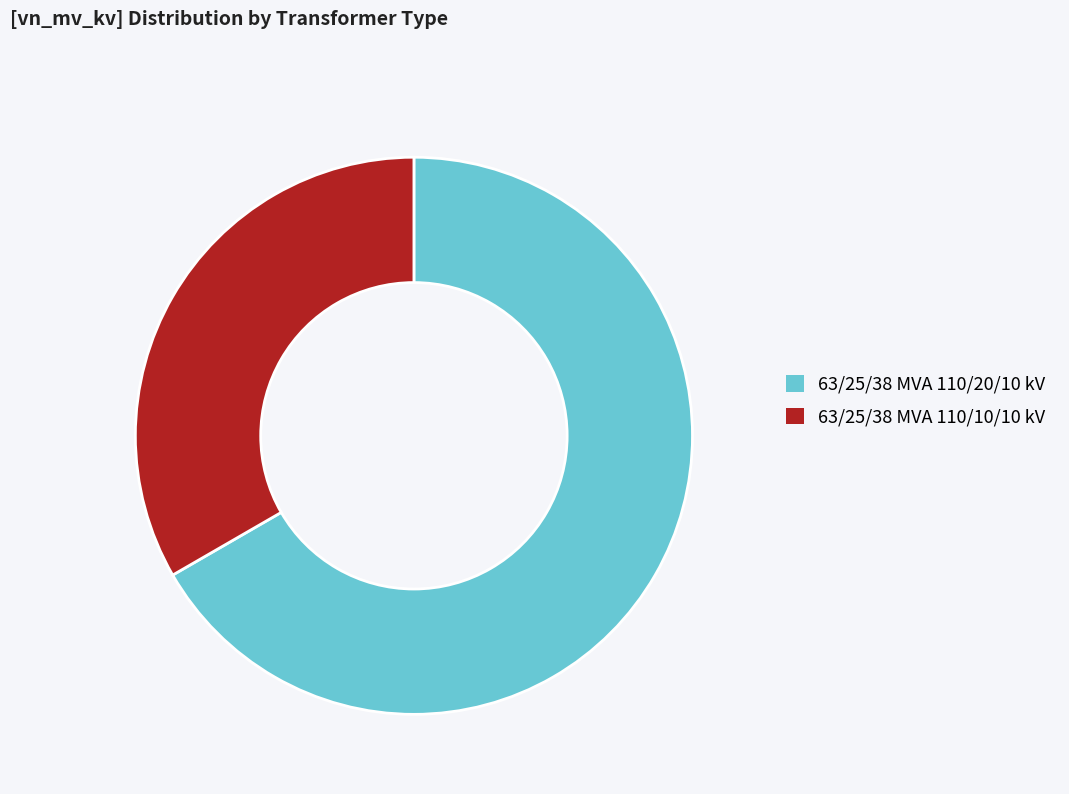

Combined, do 63/25/38 MVA 110/20/10 kV and 63/25/38 MVA 110/10/10 kV account for over 50%?

Yes